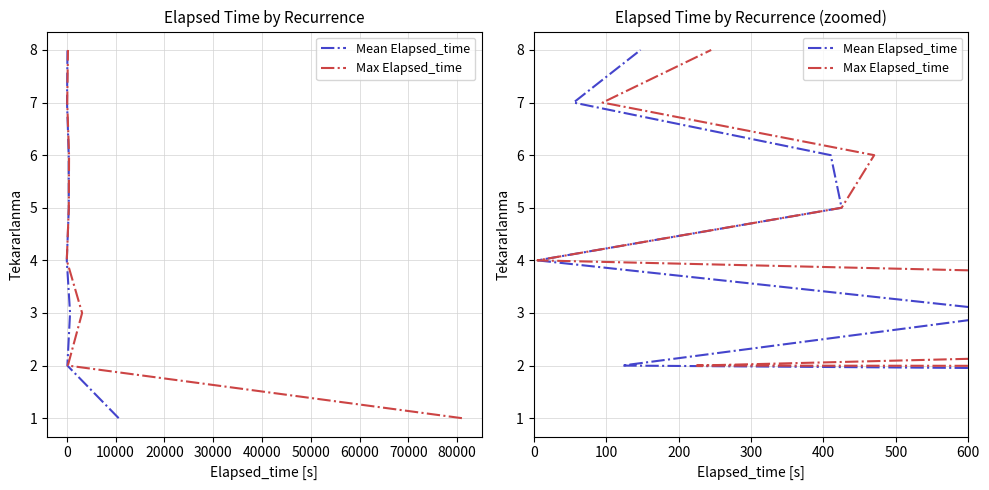

The Mean Elapsed_time series shows 9 at 40000. True or false?

False